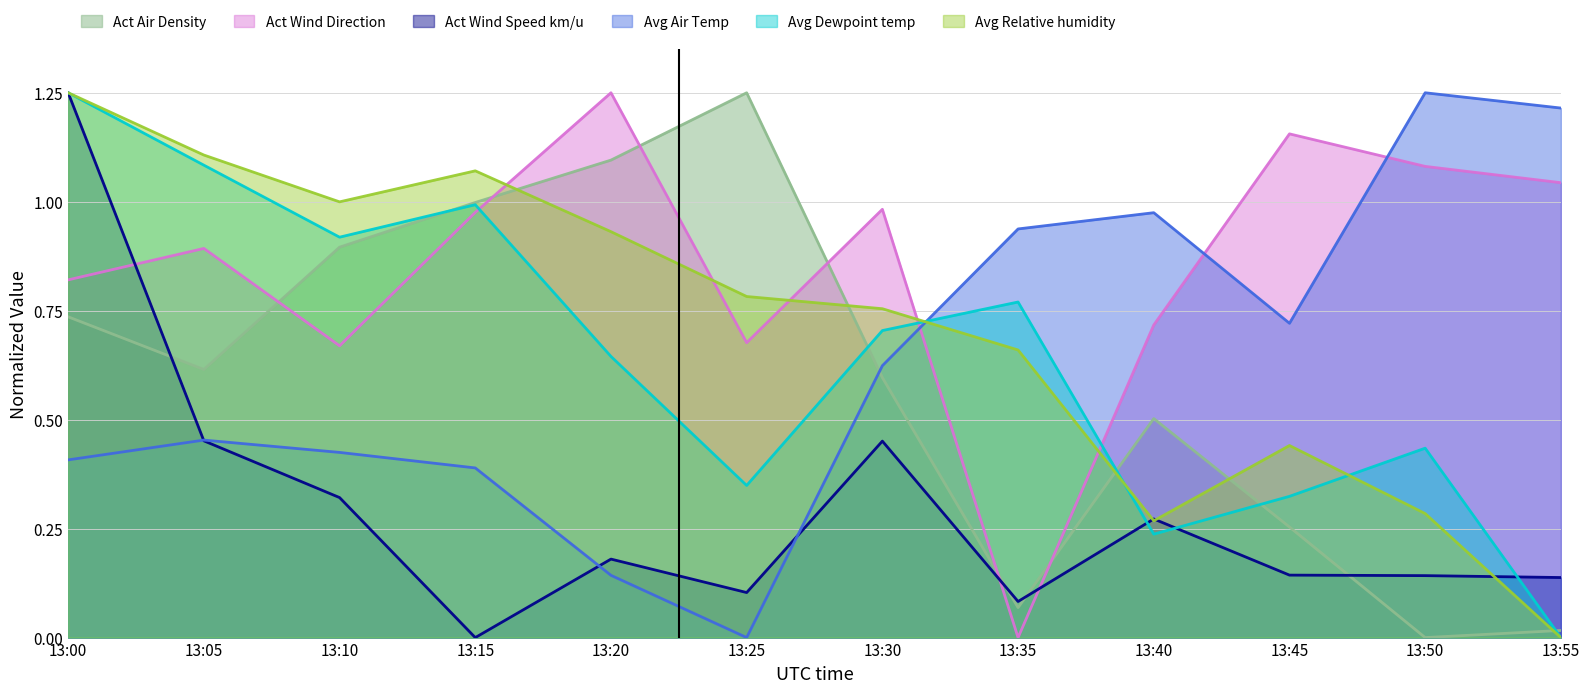

What is the sum of the Avg Dewpoint temp values at 13:40 and 13:30?

0.9